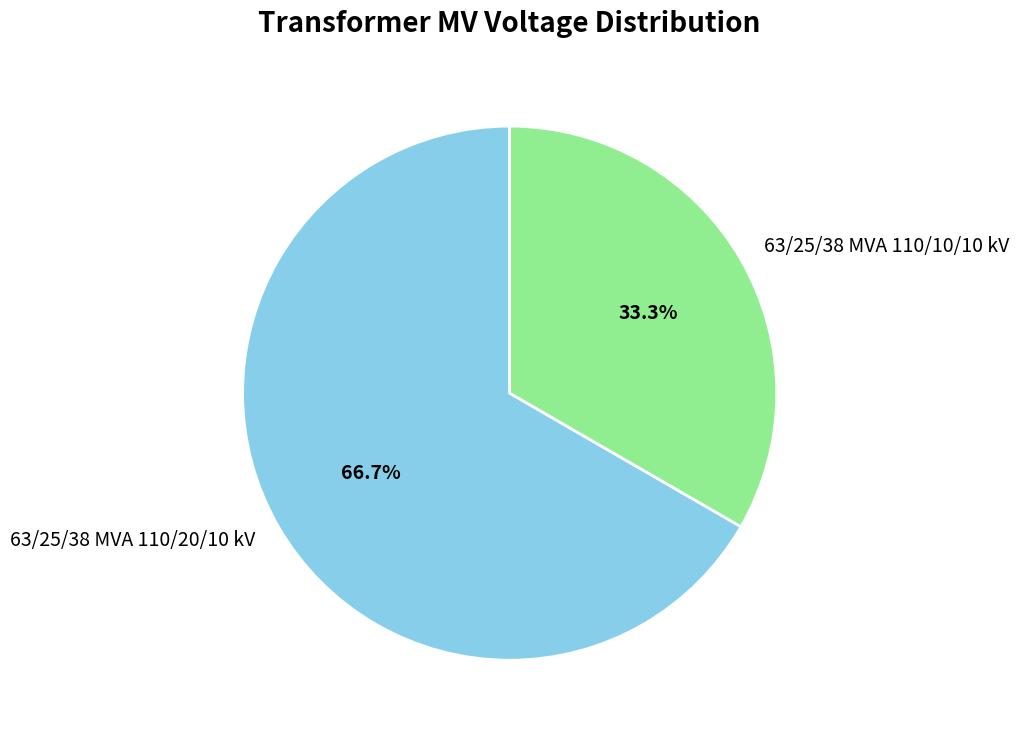

Is there a majority slice in this chart?

Yes